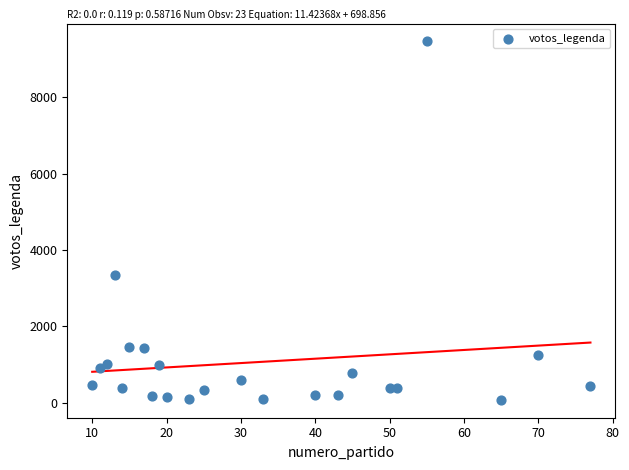

What is the range of Y values (max minus min)?

9378